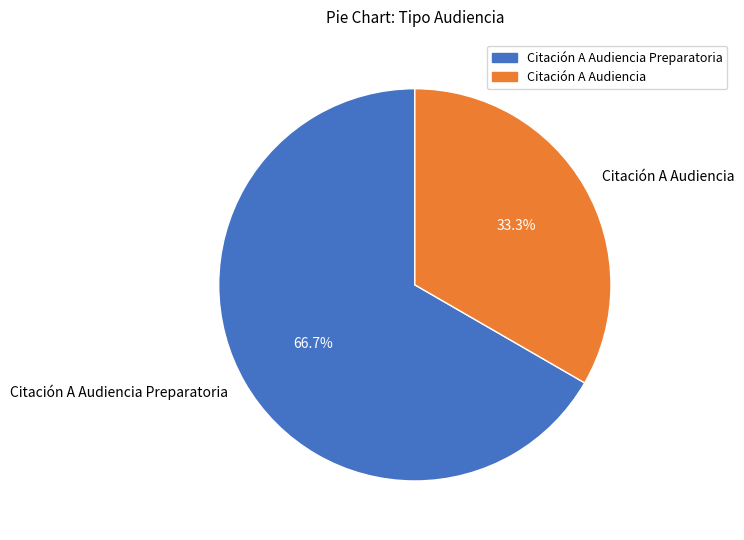

How many segments does this pie chart have?

2